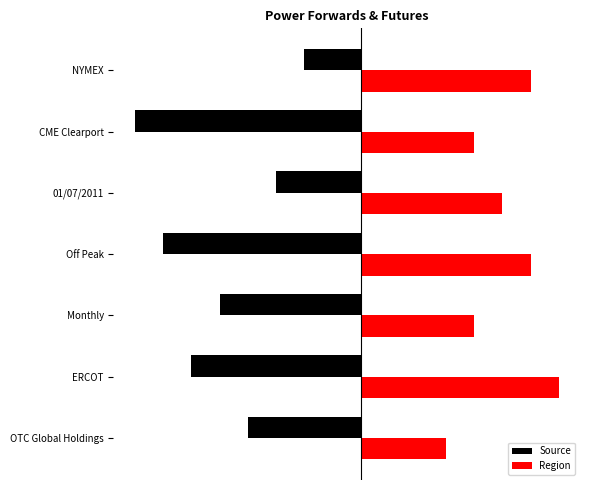

Count the Region values in the range 4 to 6.

5